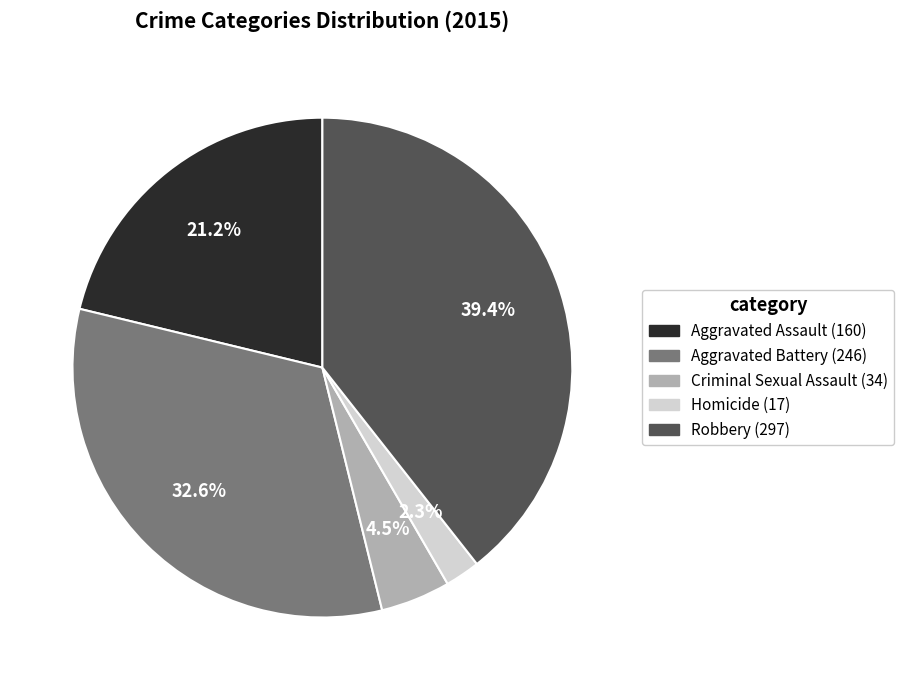

Between Aggravated Assault and Criminal Sexual Assault, which is larger?

Aggravated Assault